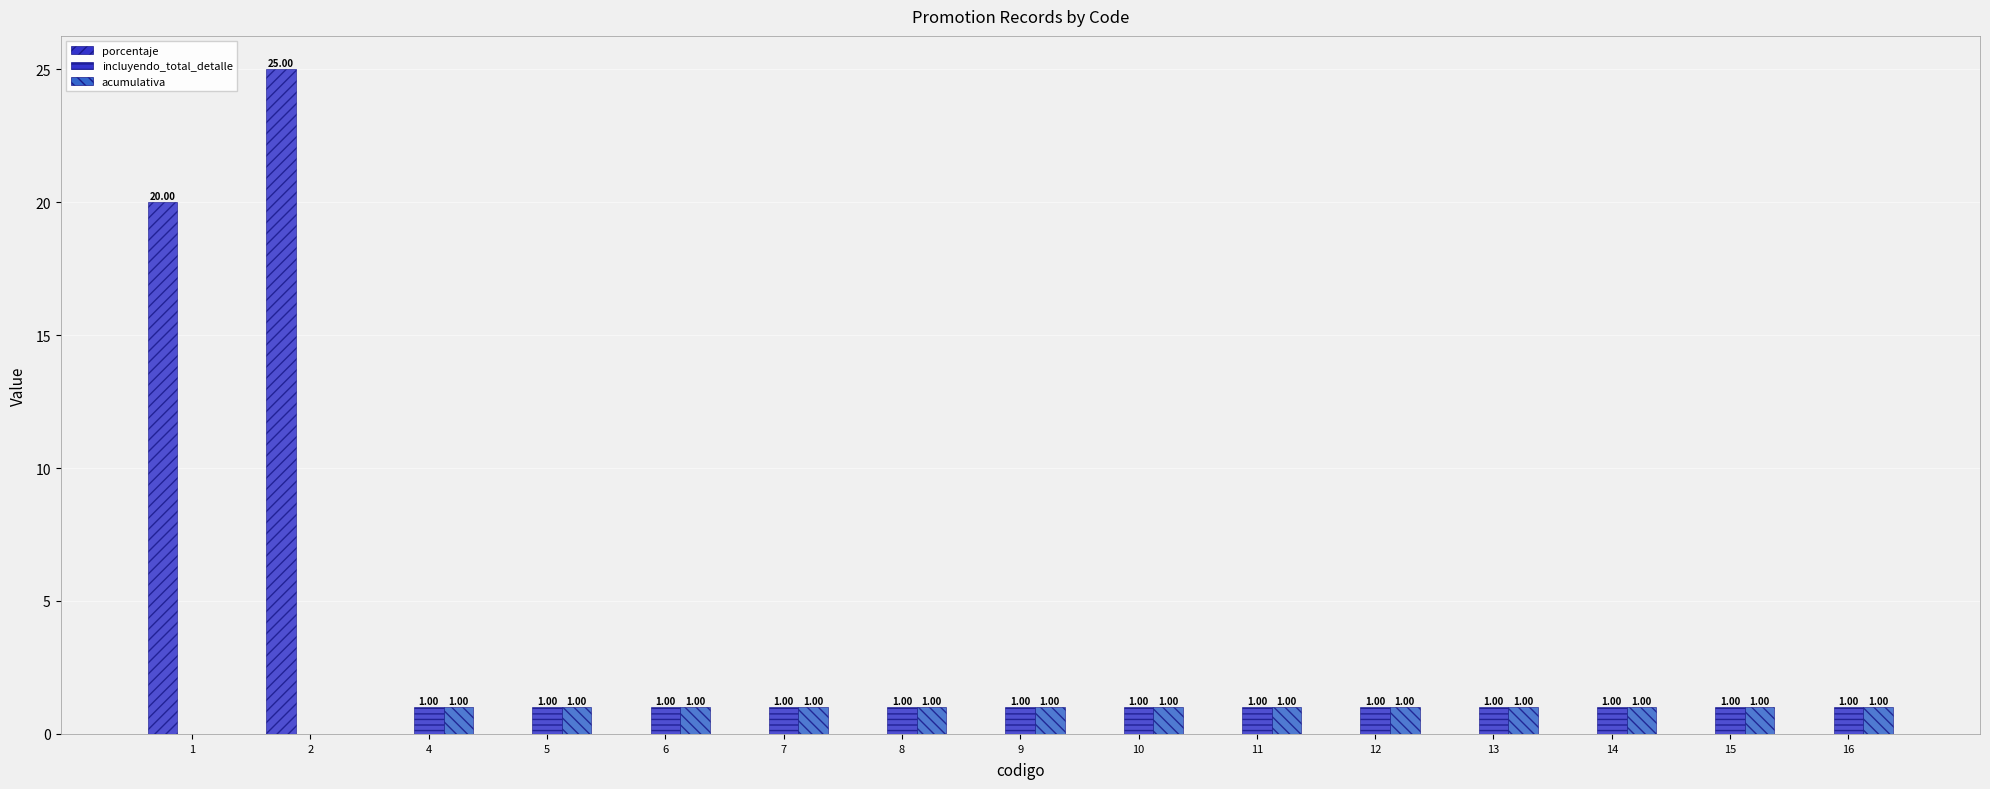

What is the difference between the highest and lowest values at 9?

1